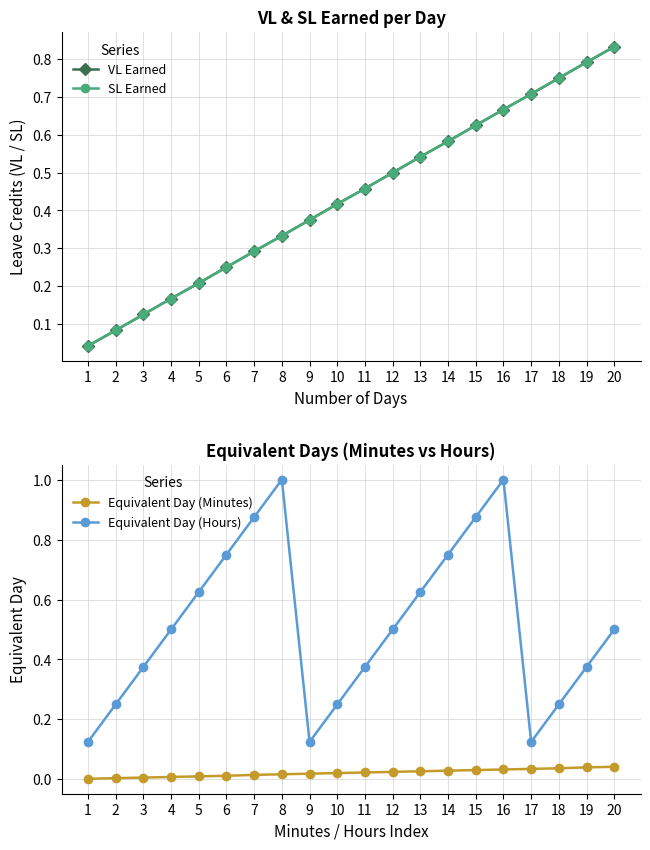

True or false: Equivalent Day (Hours) has more than 0 interior local peaks.

True